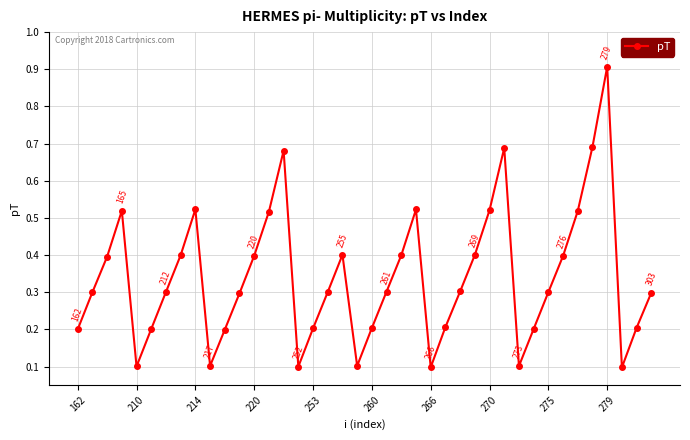

Count the number of categories in the chart.

40